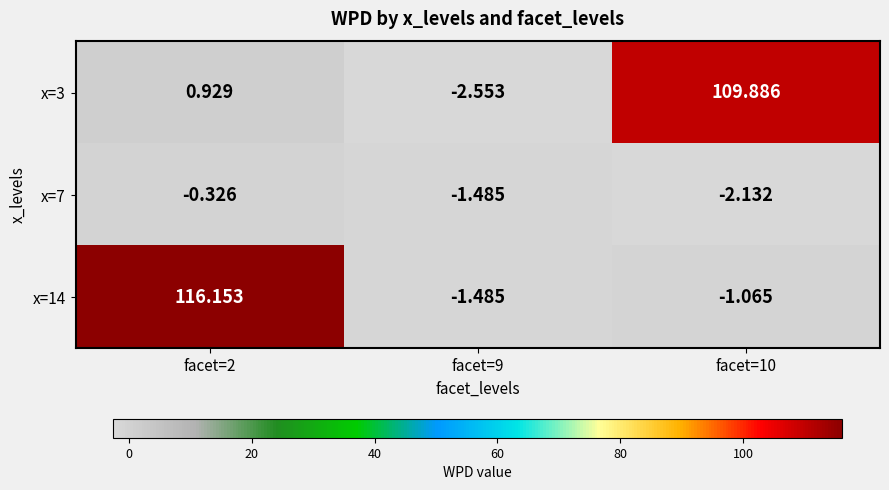

Is the value of x=14 at facet=9 greater than the value of x=7 at facet=2?

No